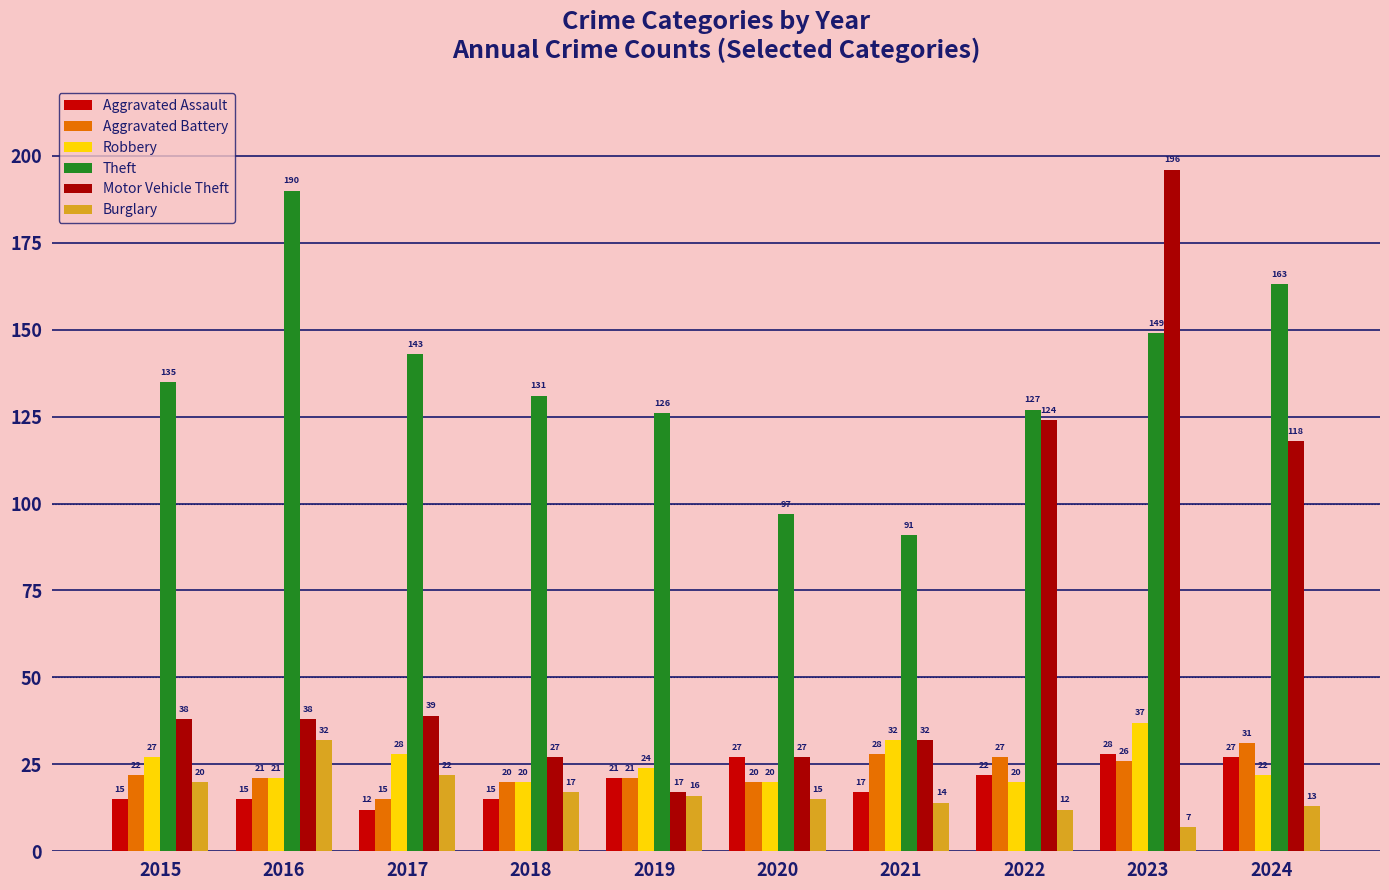

What are all the series names shown in the legend?

Aggravated Assault, Aggravated Battery, Robbery, Theft, Motor Vehicle Theft, Burglary